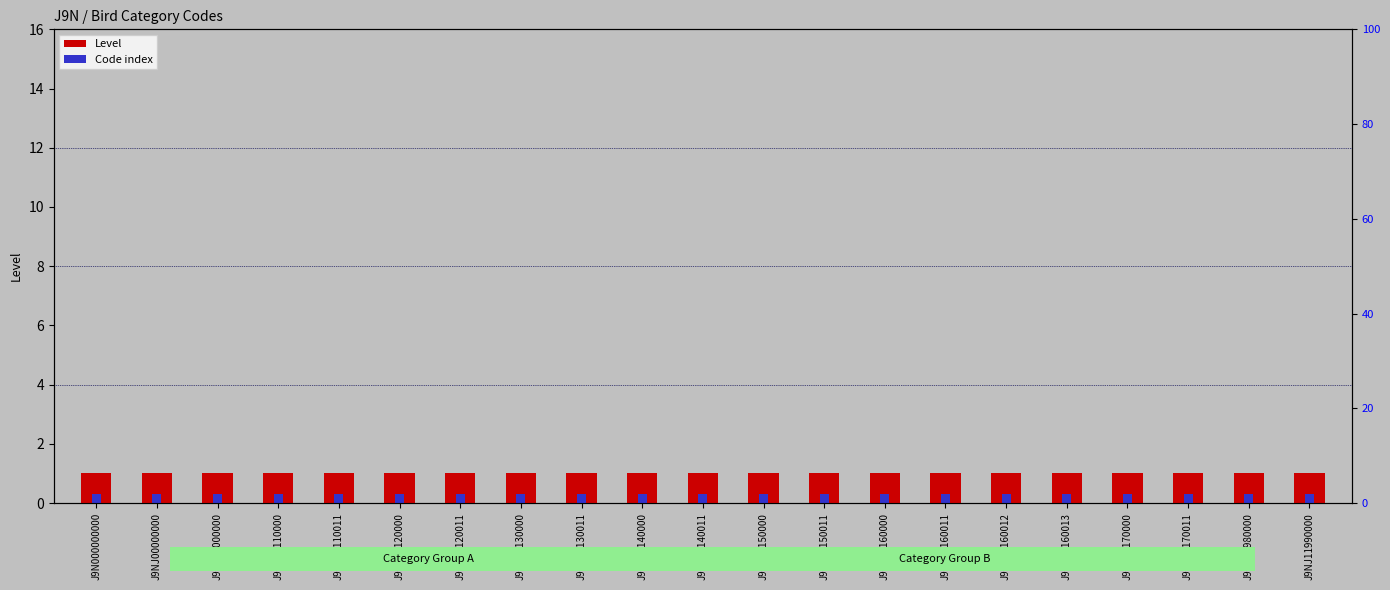

Between J9NJ11150000 and J9NJ11160000, which series saw the biggest shift?

Level